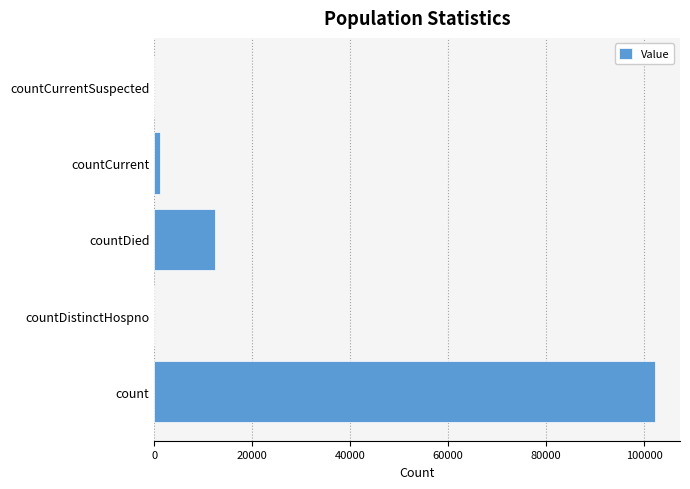

What is the sum of all values?

115847